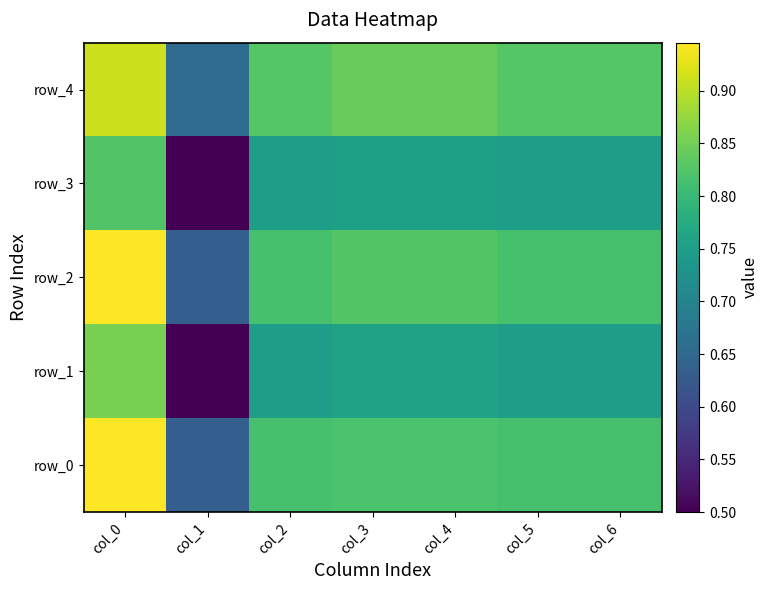

What is the lowest value of the row_3 series?

0.5